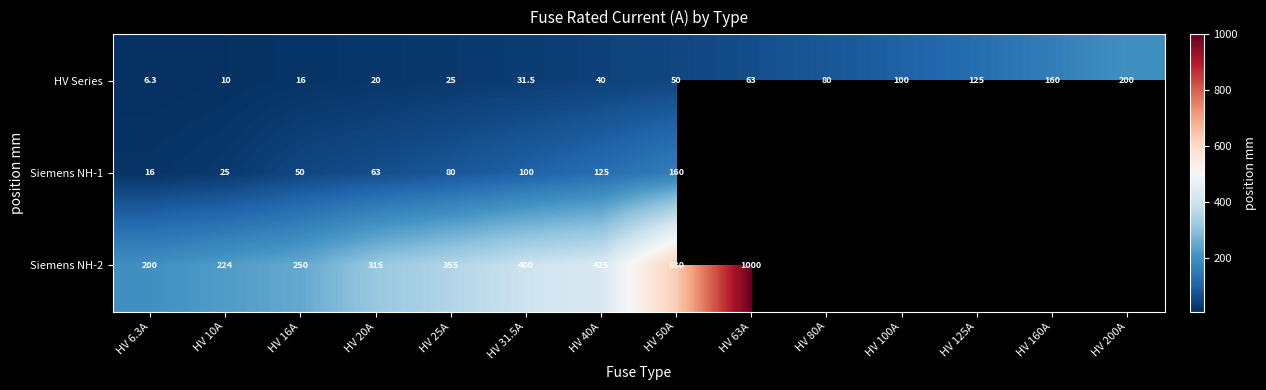

What is the total value across all series at HV 40A?

590.0